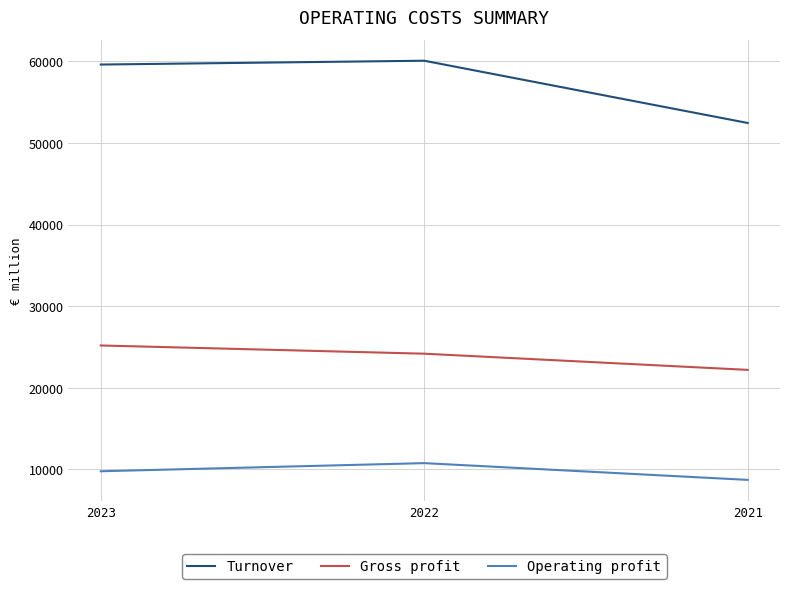

What is the average value of the Turnover series?

57374